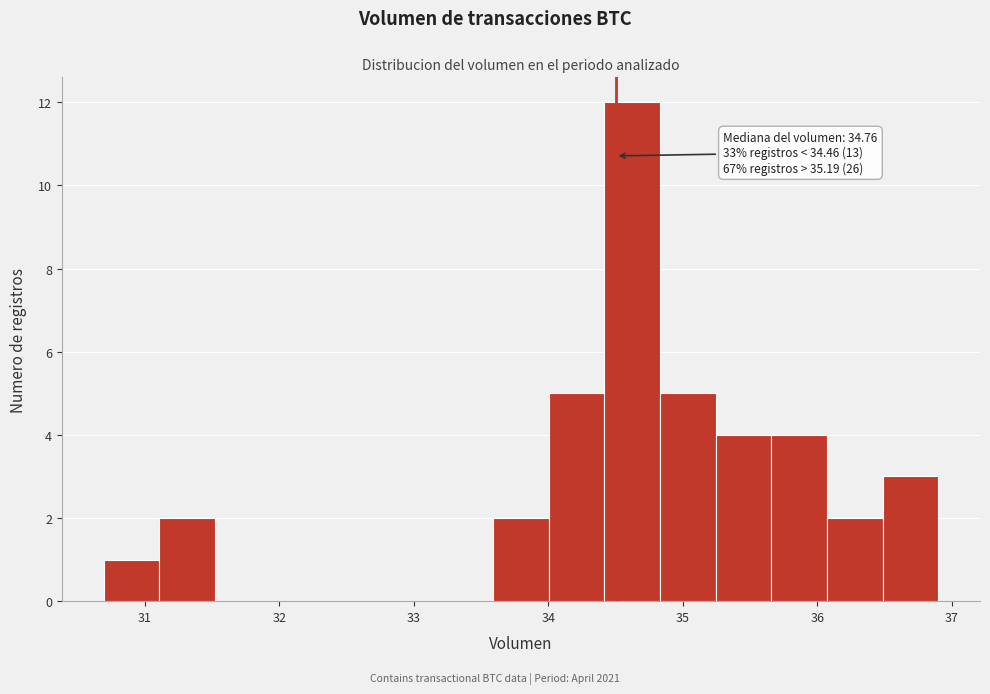

Over which range of the x-axis is the bar tallest?

34.4 to 34.8